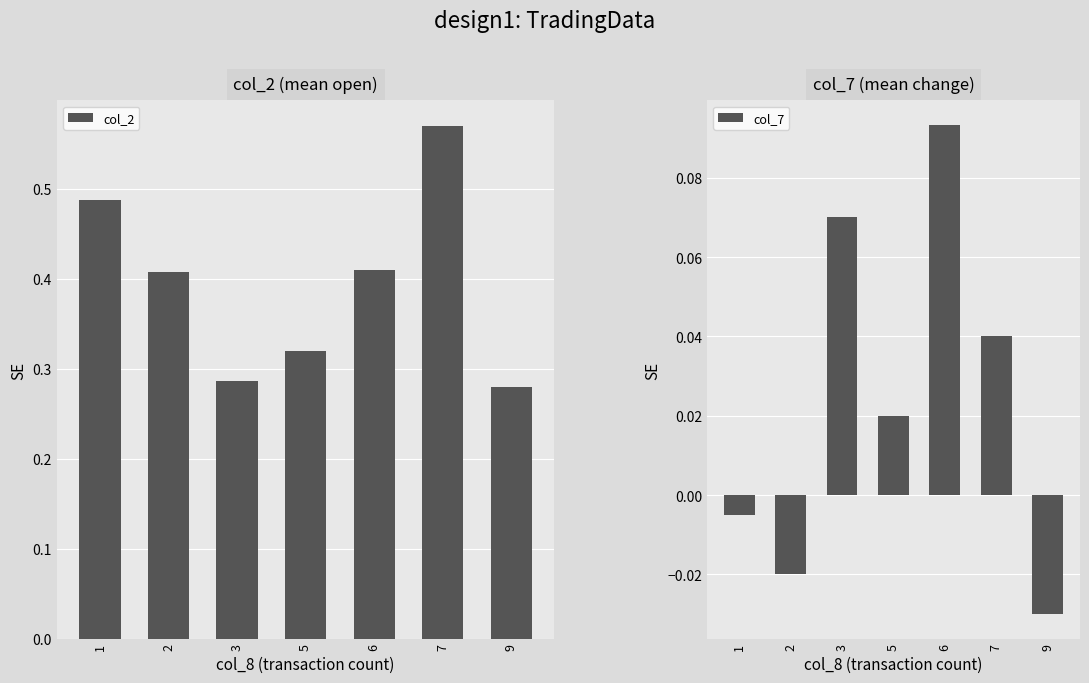

The col_2 series shows 0.6 at 7. True or false?

True